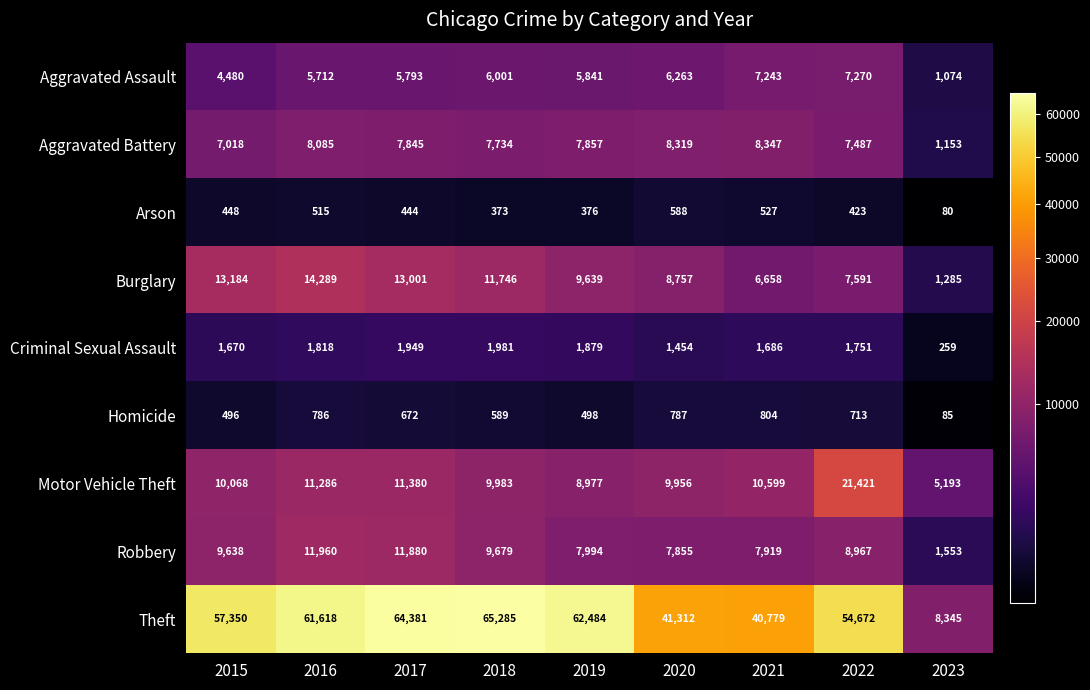

What is the sum of all Arson values?

3774